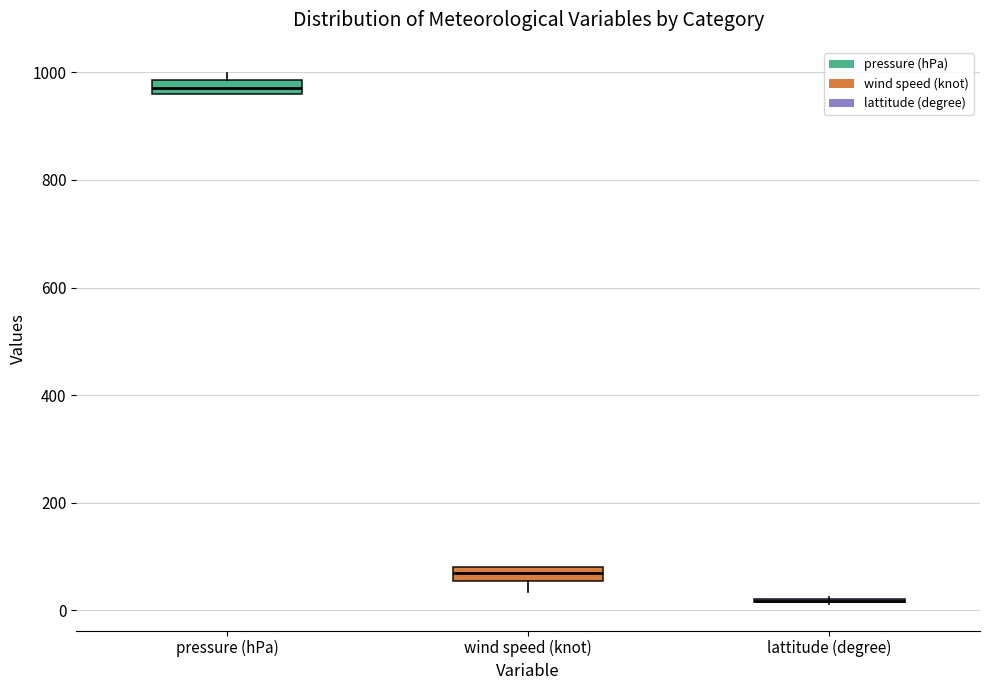

Where is the lower edge of the box for wind speed (knot) on the y-axis? The values are not printed on the chart, so give them approximately, as read against the axis.

60